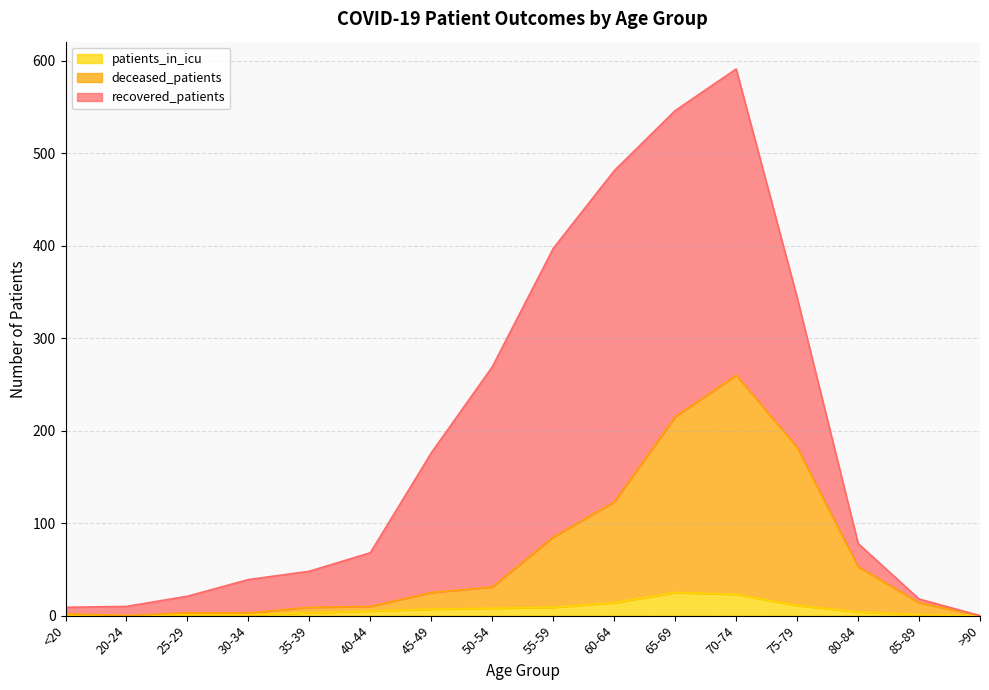

Where is the first local minimum for deceased_patients?

20-24